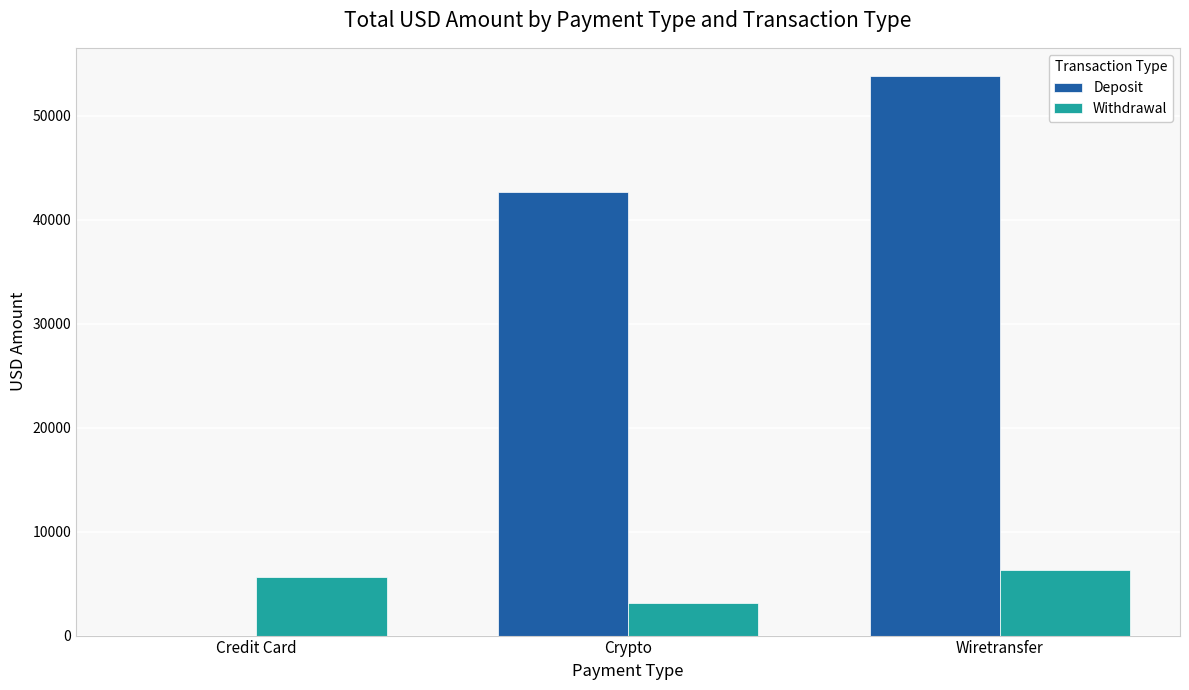

Which series has the largest total across all categories?

Deposit